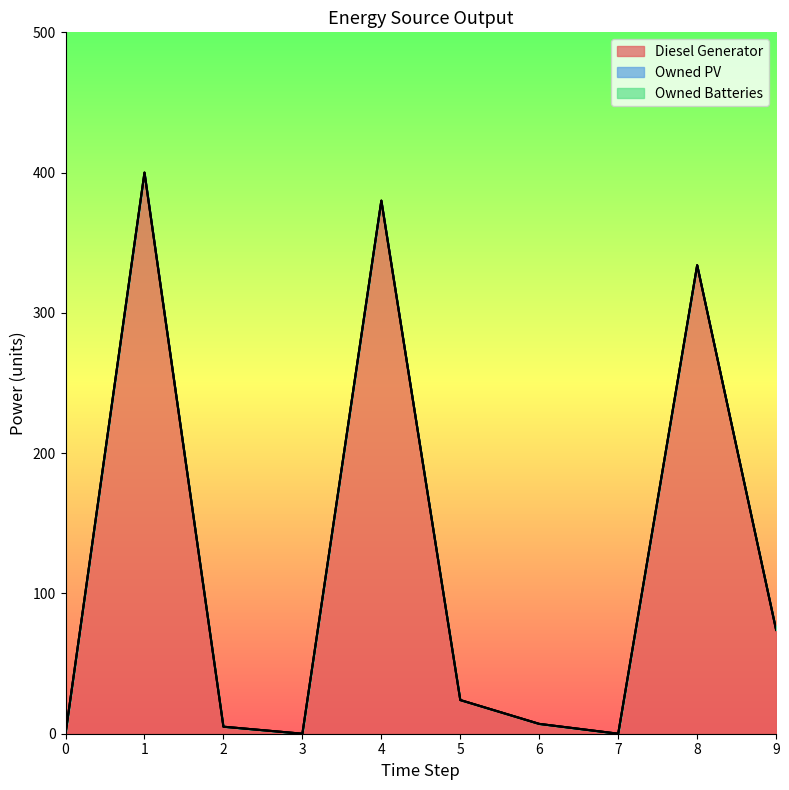

What is the maximum value shown in the chart?

400